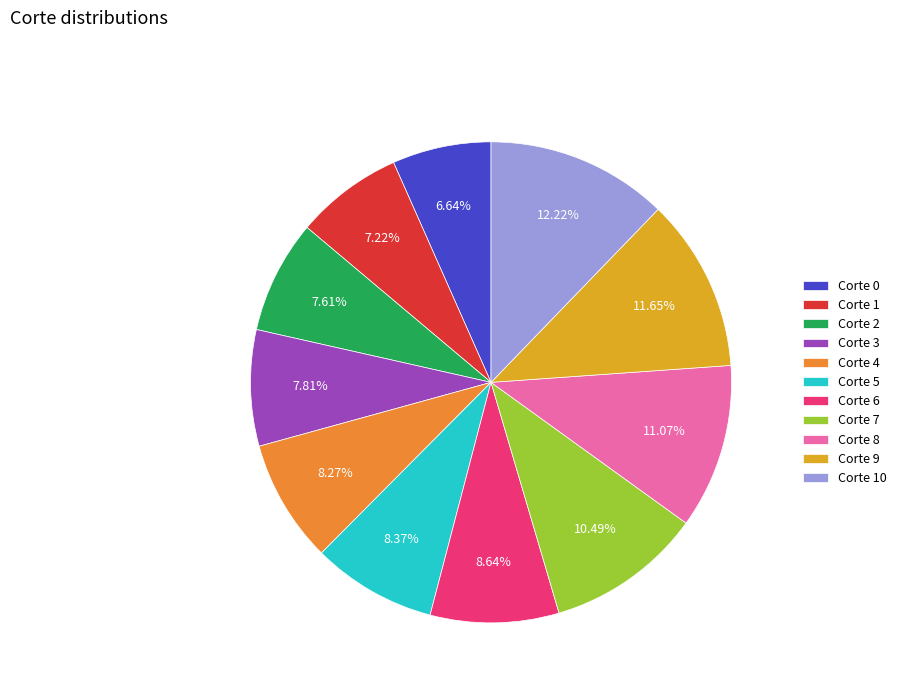

Does any single category account for the majority?

No